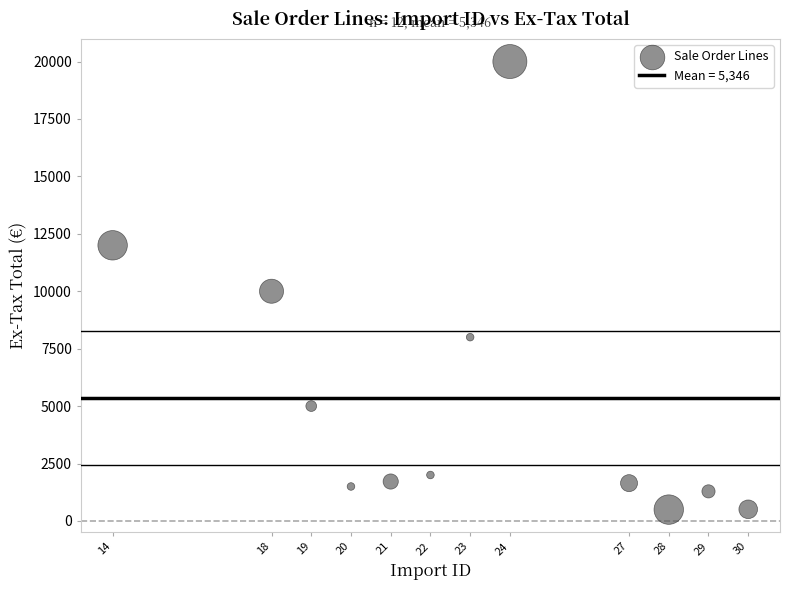

What Y value in the scatter plot is closest to 10246?

10000.0